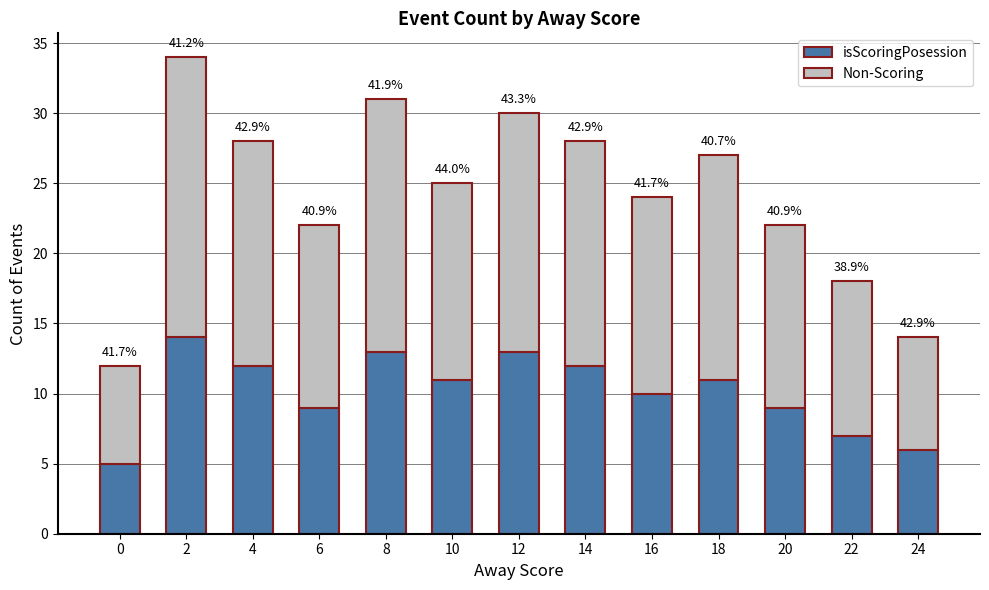

At which category is the sum across all series the highest?

2